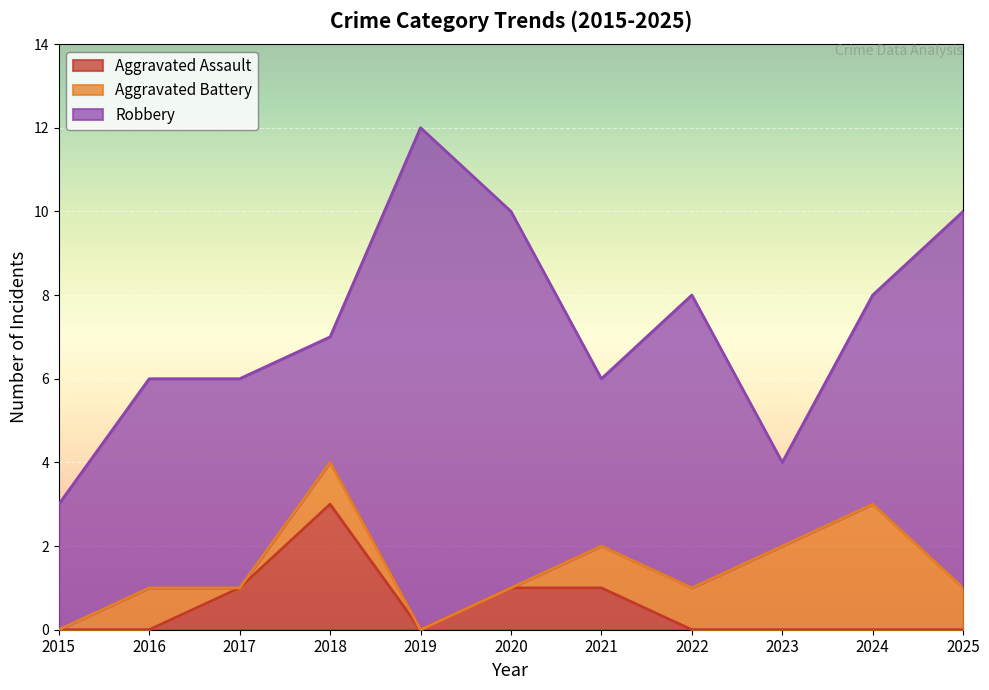

What is the difference between the maximum and minimum values in the Robbery series?

10